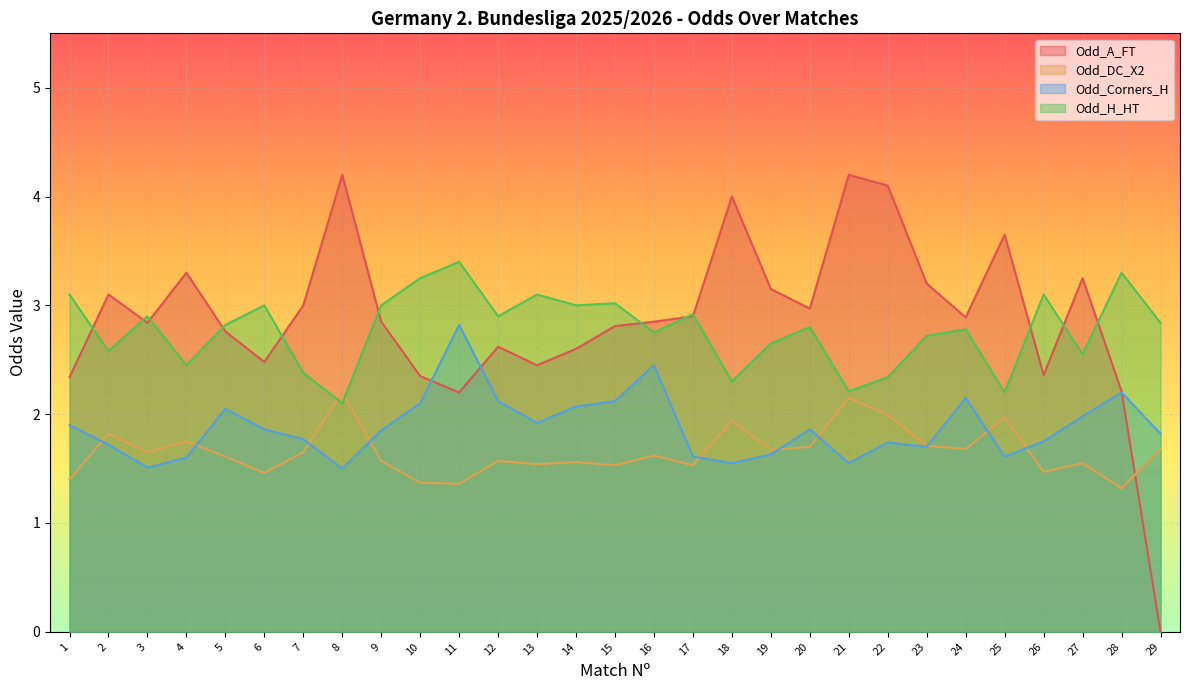

The Odd_H_HT series shows 2.1 at 8. True or false?

True